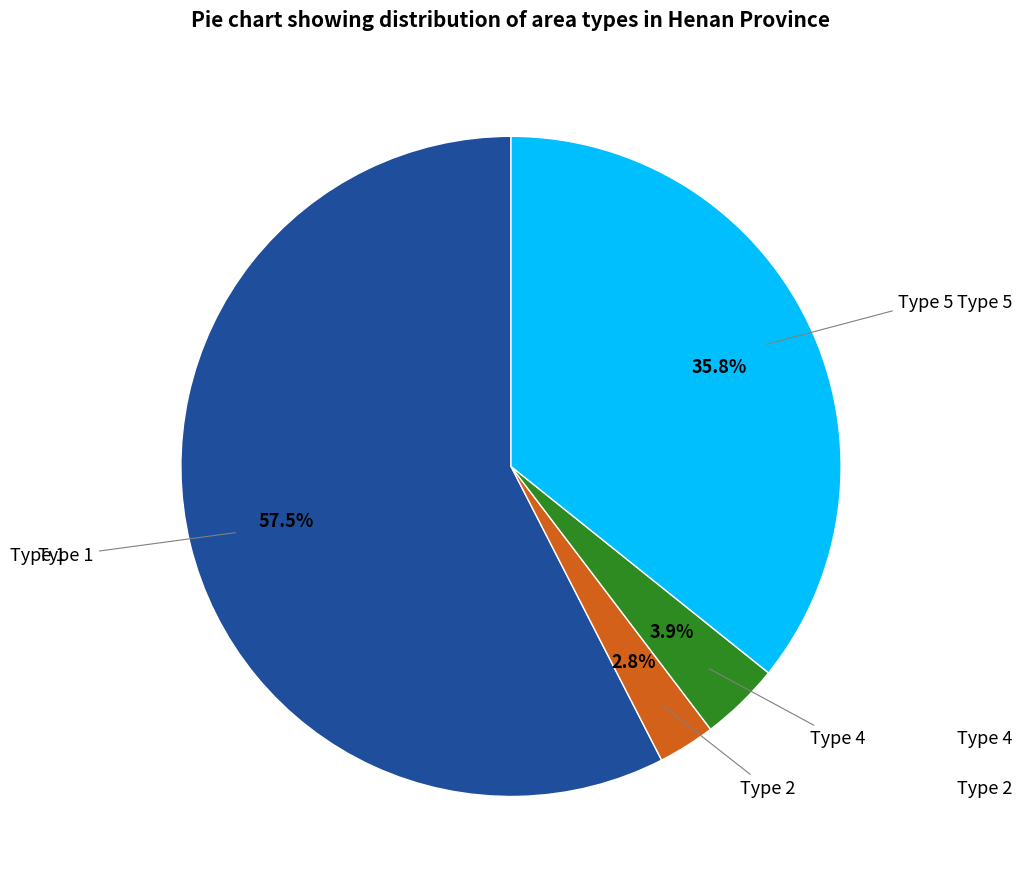

Does any single category account for the majority?

Yes